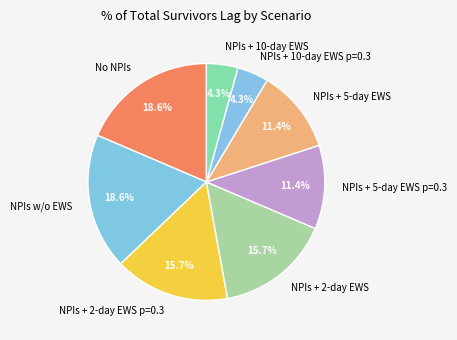

To the nearest percent, what is the combined percentage of NPIs + 10-day EWS and NPIs + 5-day EWS p=0.3?

16%